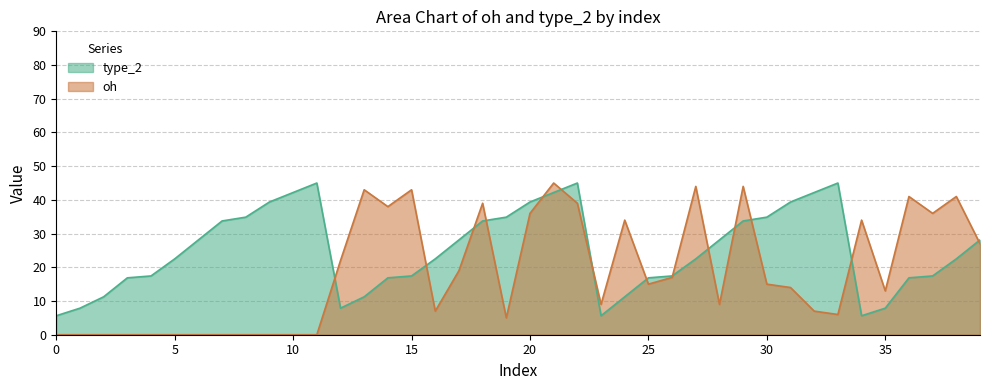

Which series has the largest total across all categories?

type_2